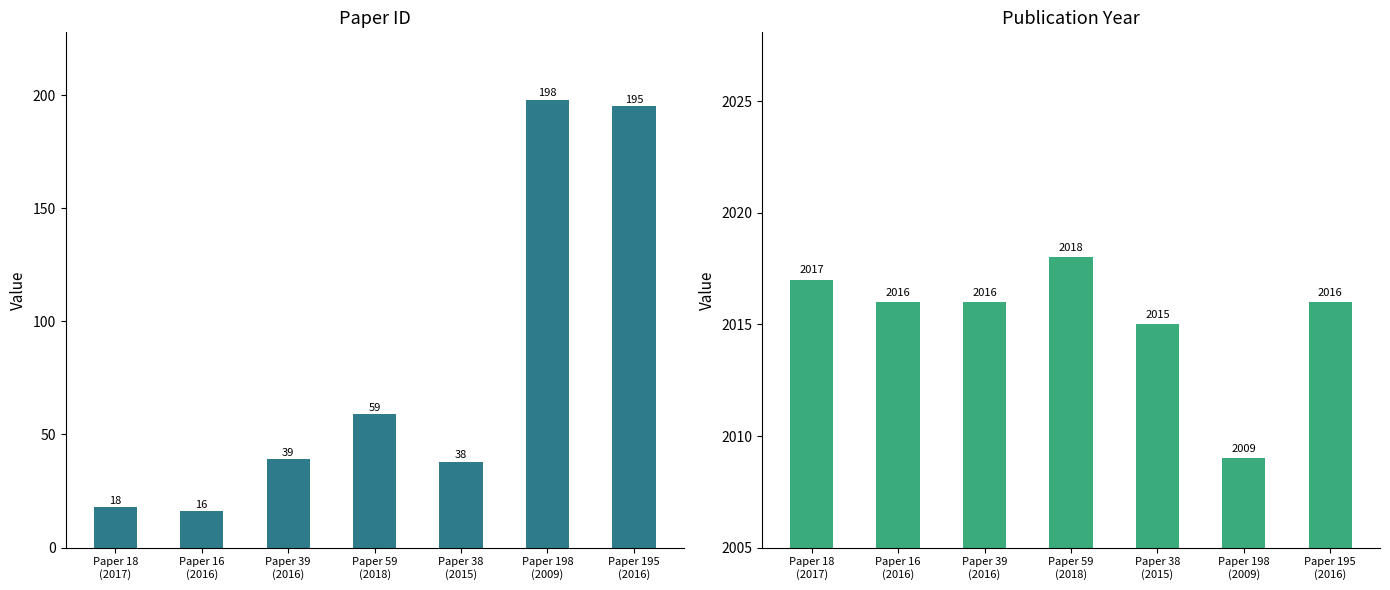

Which label corresponds to the smallest value in the chart?

Paper 16
(2016)